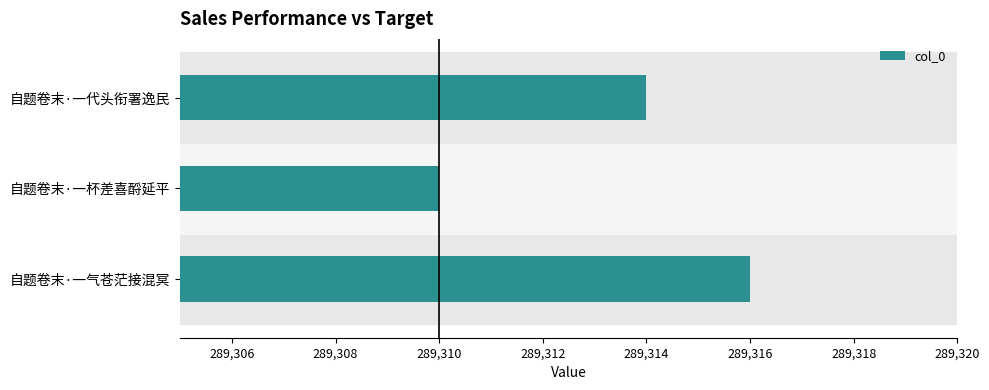

What is the maximum value shown in the chart?

289316